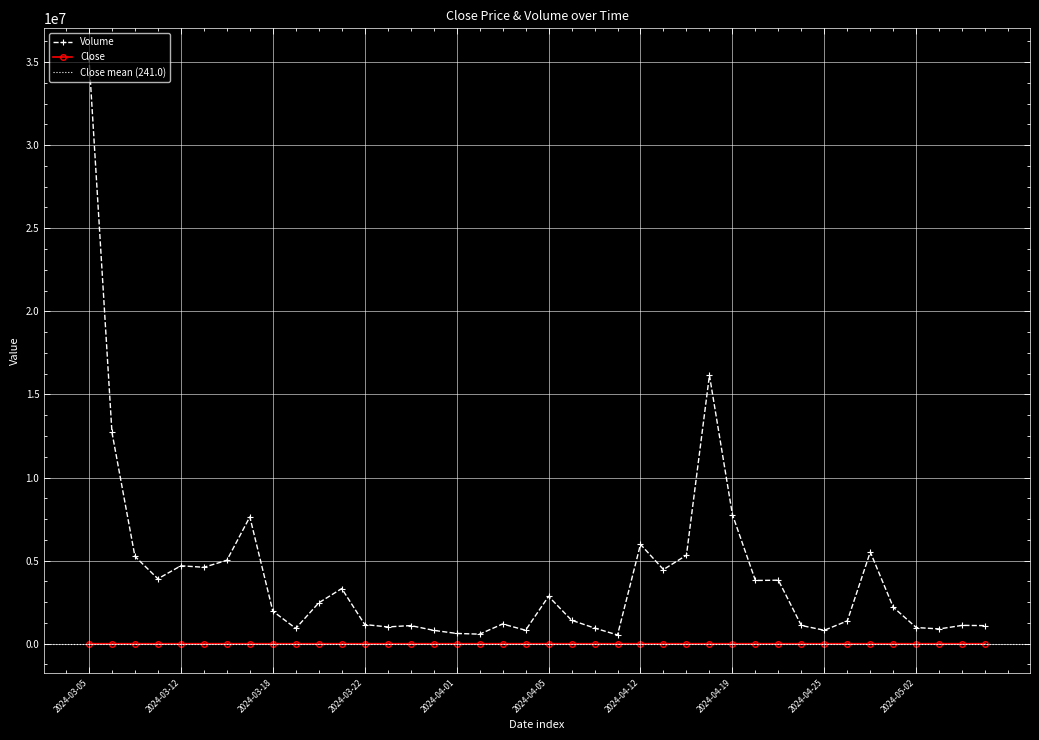

What is the label of the 15th point from the left?

2024-03-27